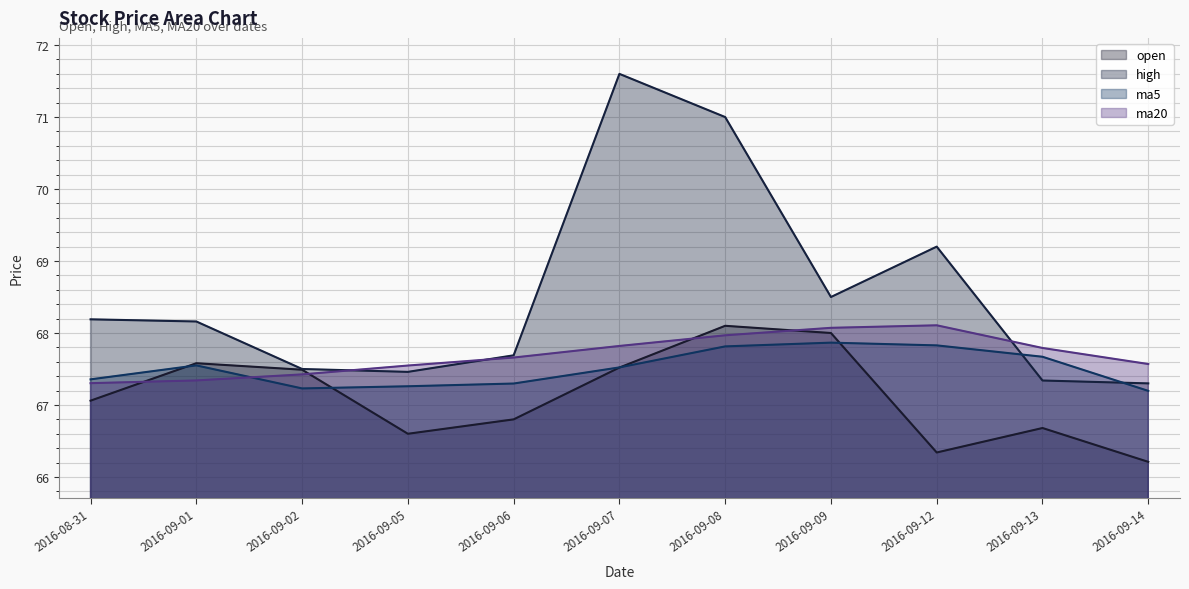

Where is the first local maximum for open?

2016-09-01